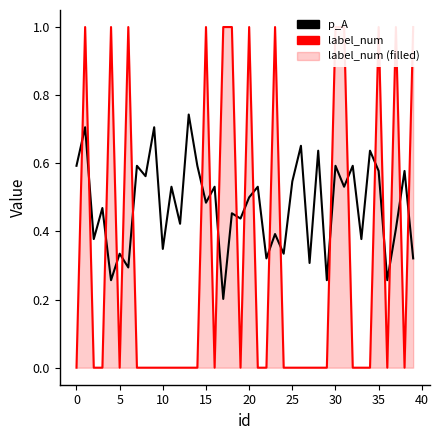

Which series has the largest total across all categories?

p_A